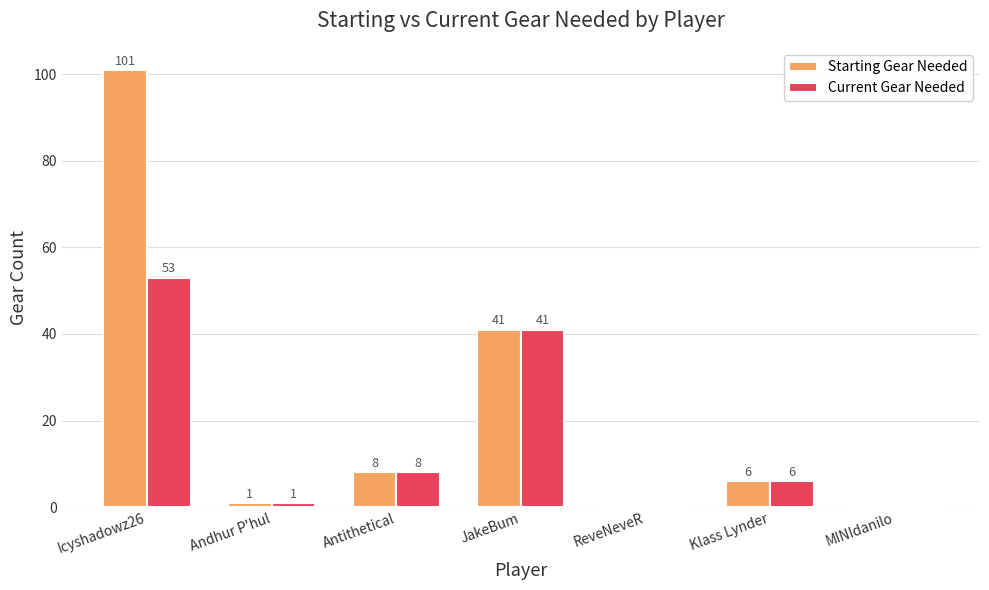

Reading left to right, transcribe all the data shown in this chart.

Starting Gear Needed: Icyshadowz26=101	Andhur P'hul=1	Antithetical=8	JakeBum=41	ReveNeveR=0	Klass Lynder=6	MINIdanilo=0
Current Gear Needed: Icyshadowz26=53	Andhur P'hul=1	Antithetical=8	JakeBum=41	ReveNeveR=0	Klass Lynder=6	MINIdanilo=0